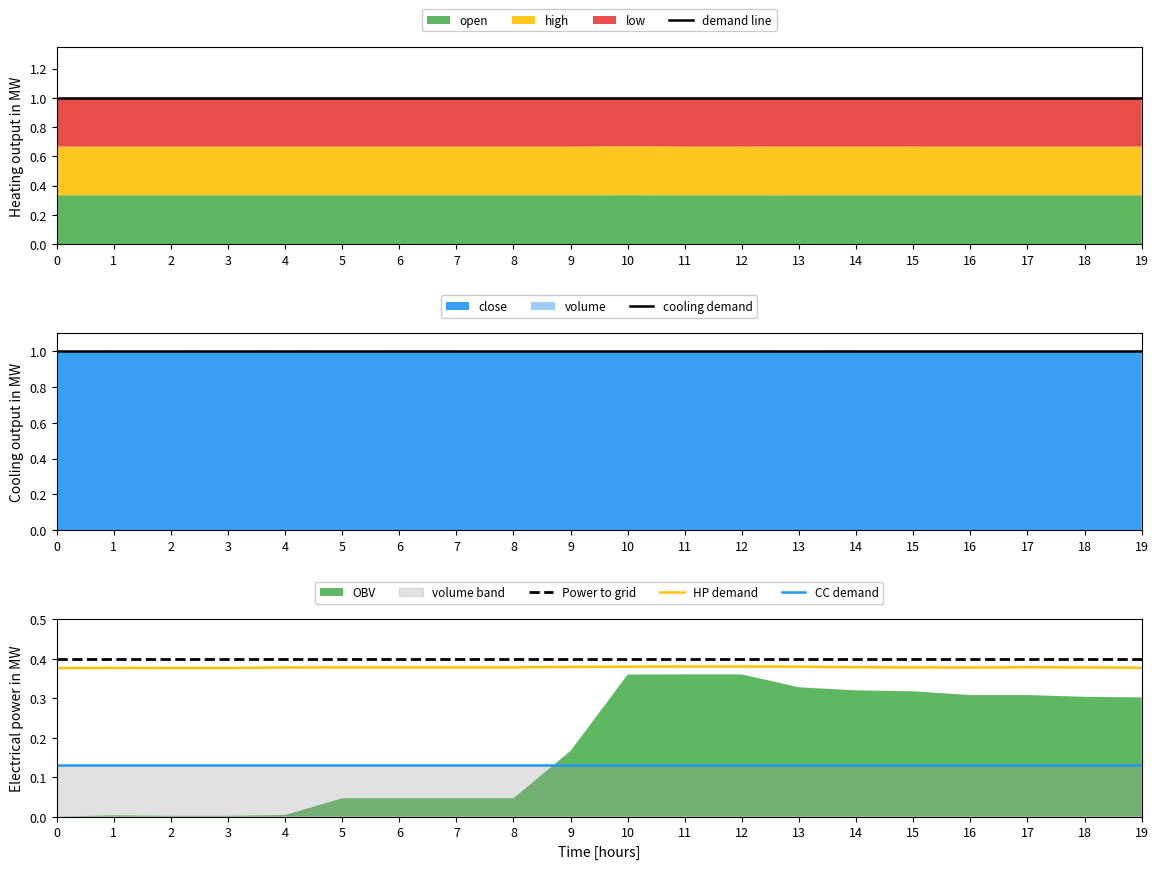

What is the value of the demand line point at the 1st from the left?

1.0